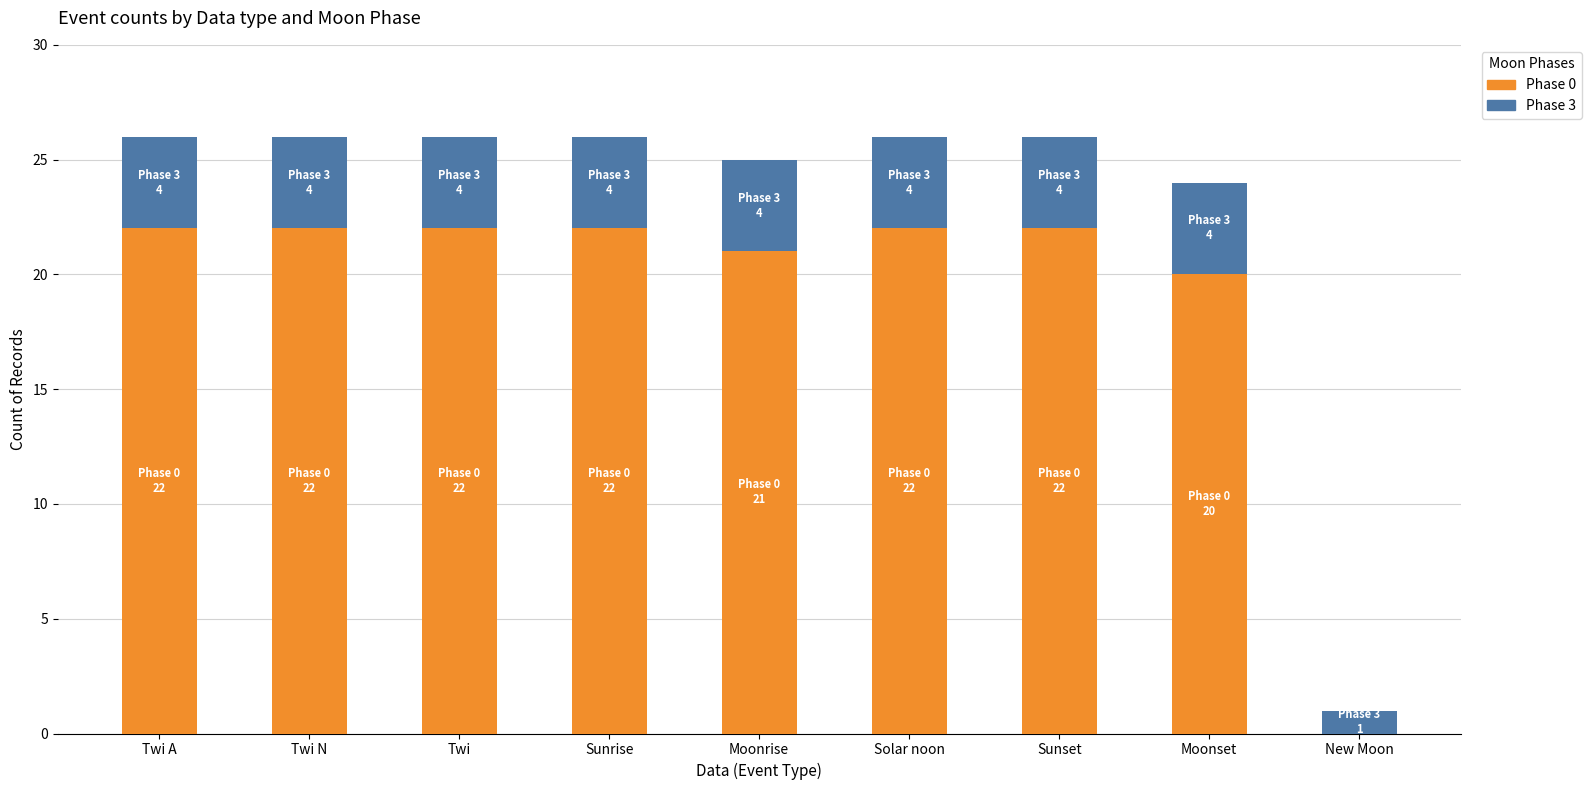

At which label is Phase 0 closest to 11?

Moonset